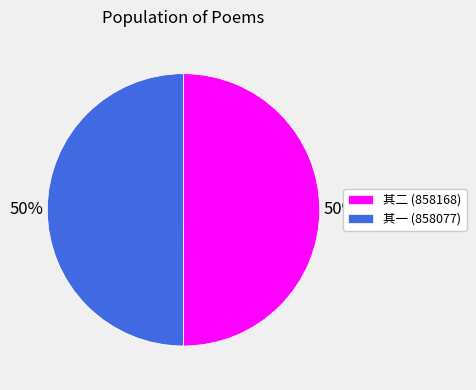

Is the sum of 其二 (858168) and 其一 (858077) greater than half?

Yes